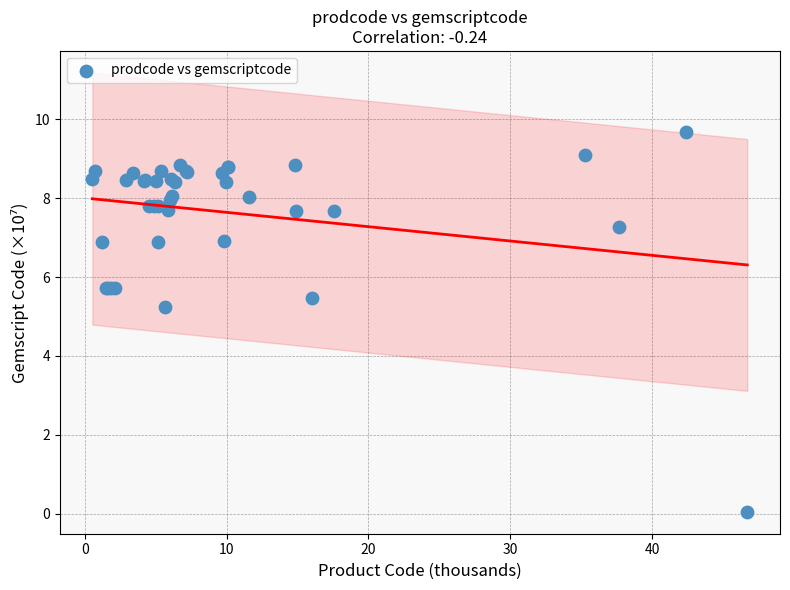

What Y value in the scatter plot is closest to 4?

5.2